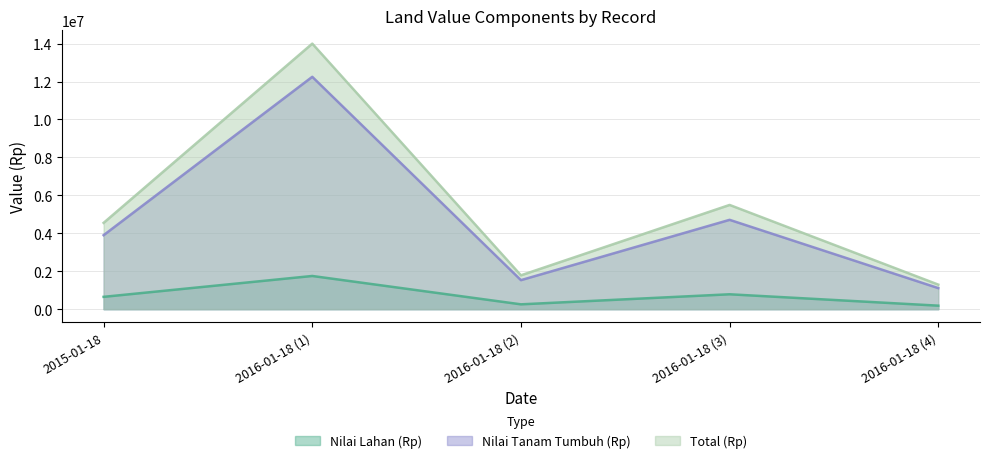

Rank the series by their maximum value, from lowest to highest.

Nilai Lahan (Rp), Nilai Tanam Tumbuh (Rp), Total (Rp)